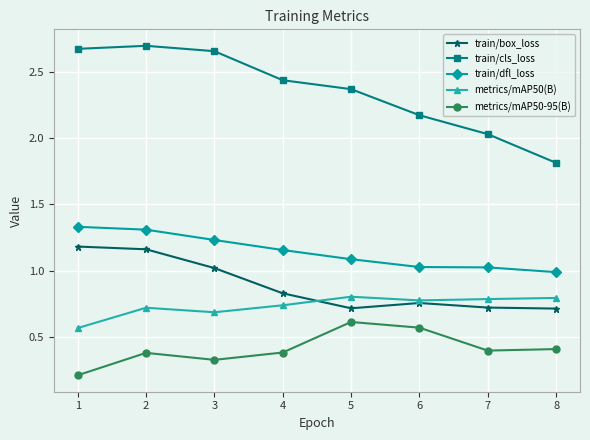

What are all the series names shown in the legend?

train/box_loss, train/cls_loss, train/dfl_loss, metrics/mAP50(B), metrics/mAP50-95(B)